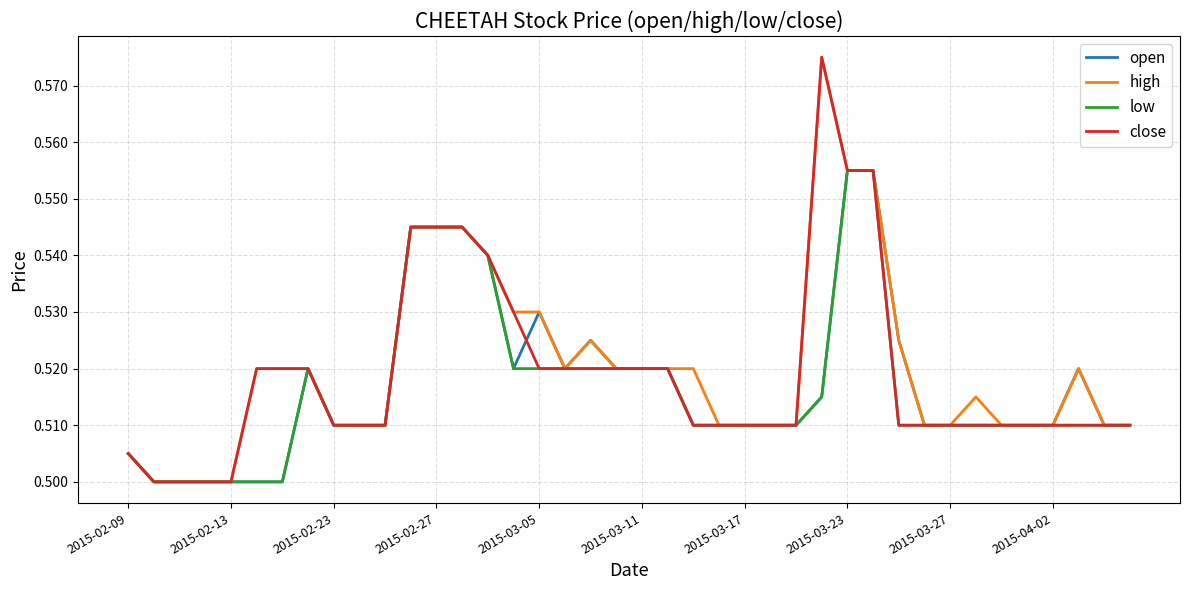

The high series shows 0.7 at 2015-03-05. True or false?

False